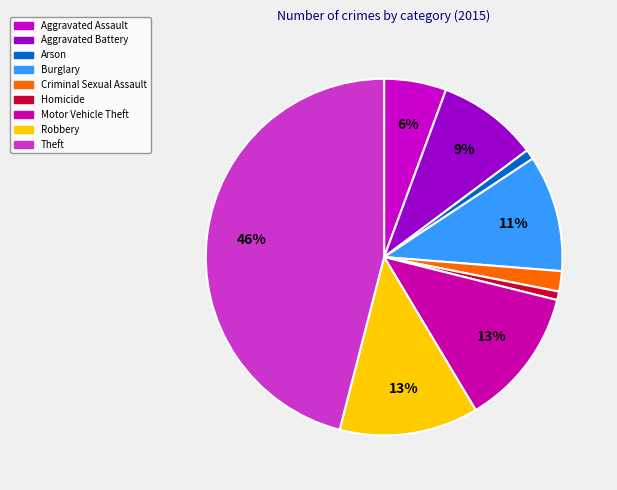

What is the ratio of the value at Criminal Sexual Assault to the value at Motor Vehicle Theft?

0.1